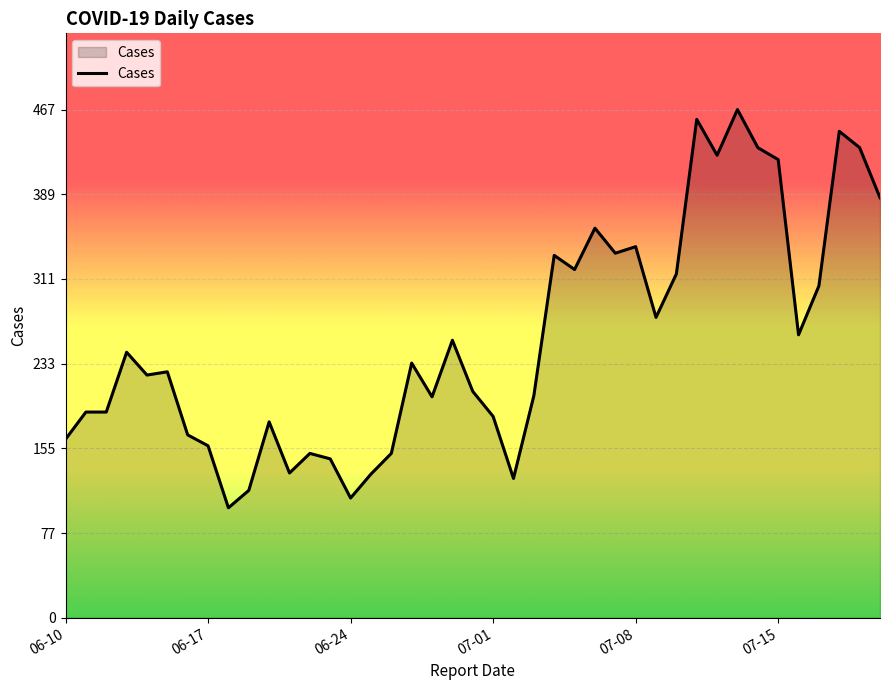

What is the maximum value shown in the chart?

467